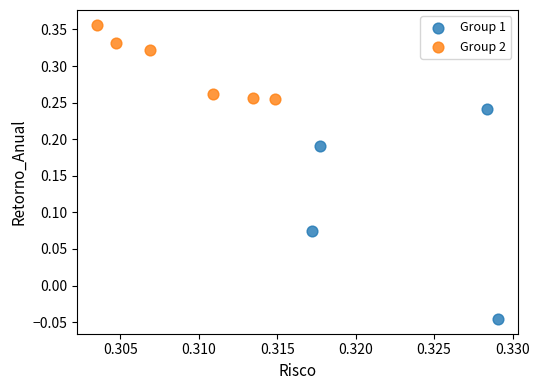

Which series contains the highest Y value?

Group 2